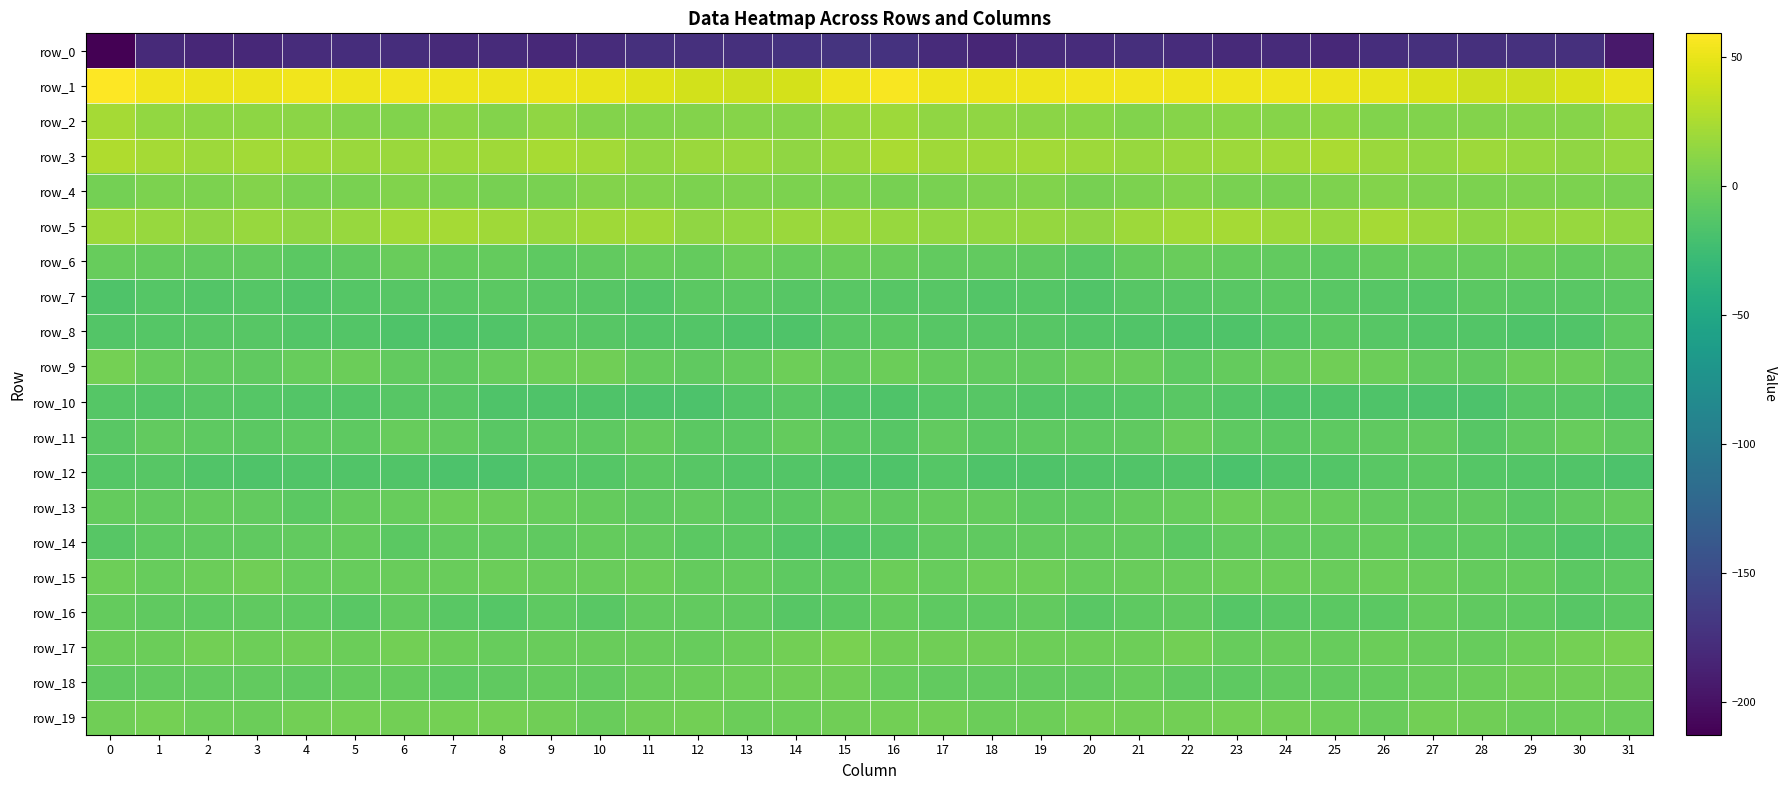

At which category is the sum across all series the highest?

16